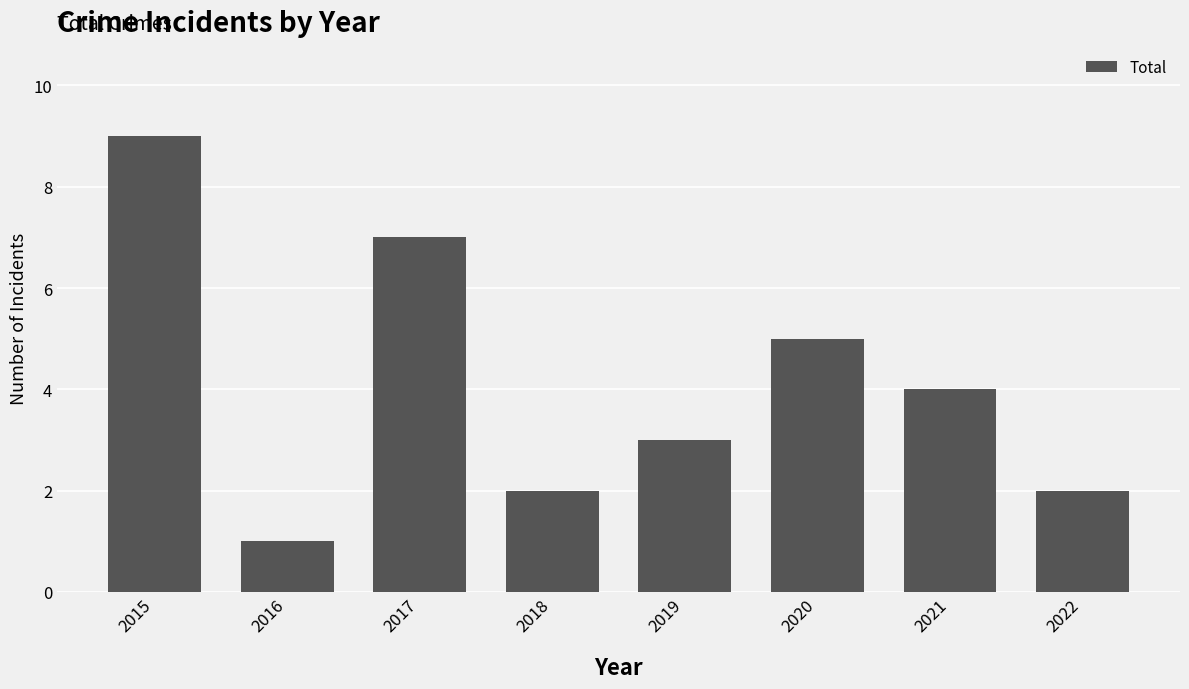

The value at 2016 is 1. True or false?

True